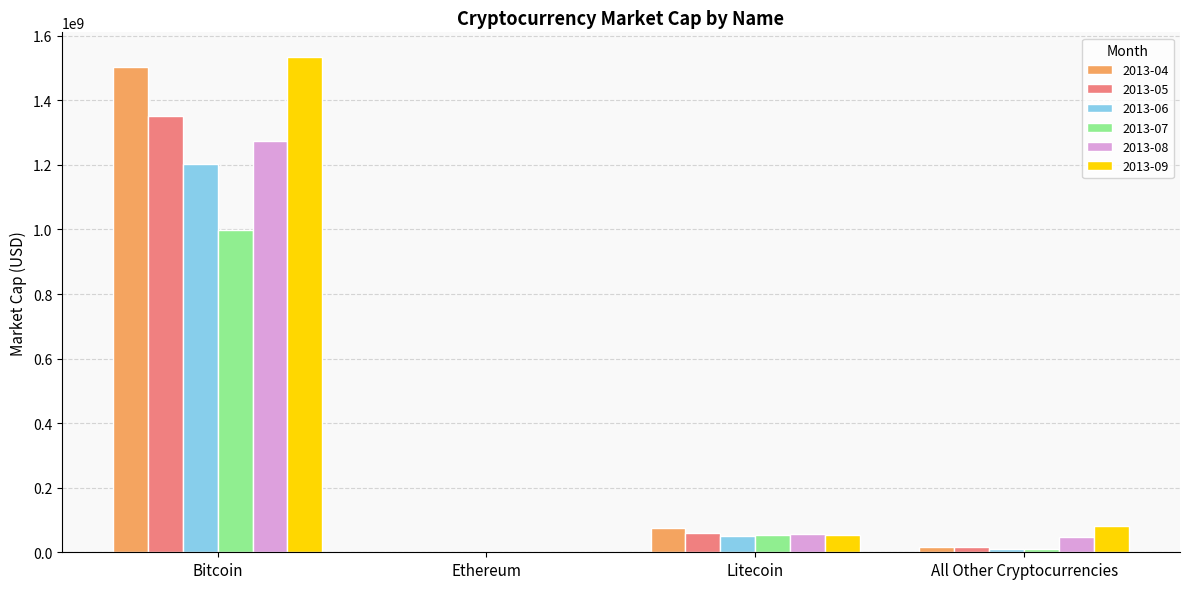

What is the sum of all 2013-08 values?

1376859759.9